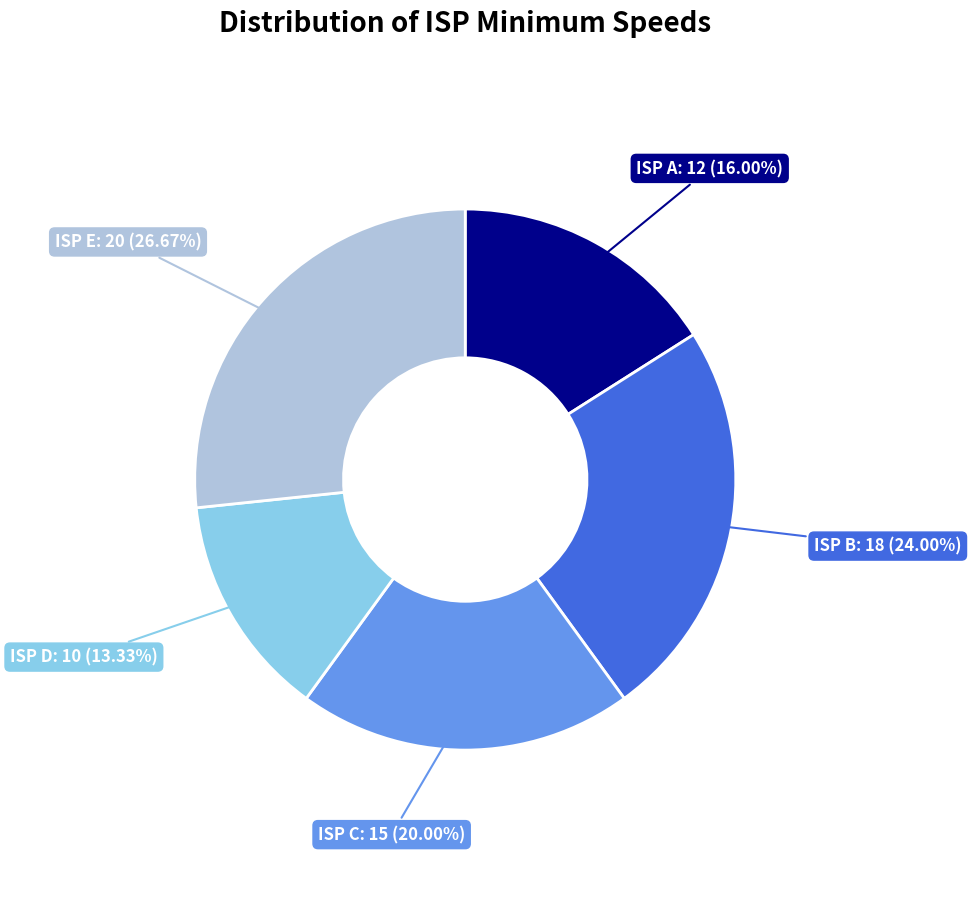

Does any single category account for the majority?

No